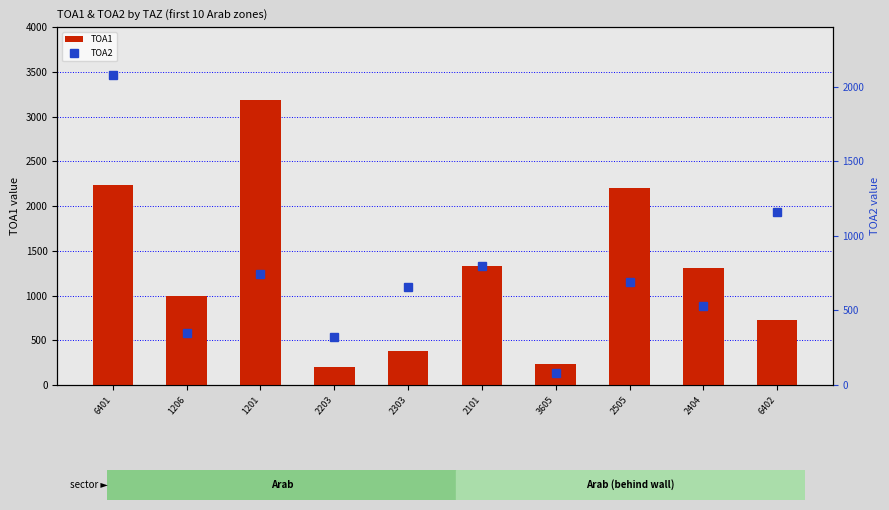

At which label is TOA1 closest to 1693?

2101